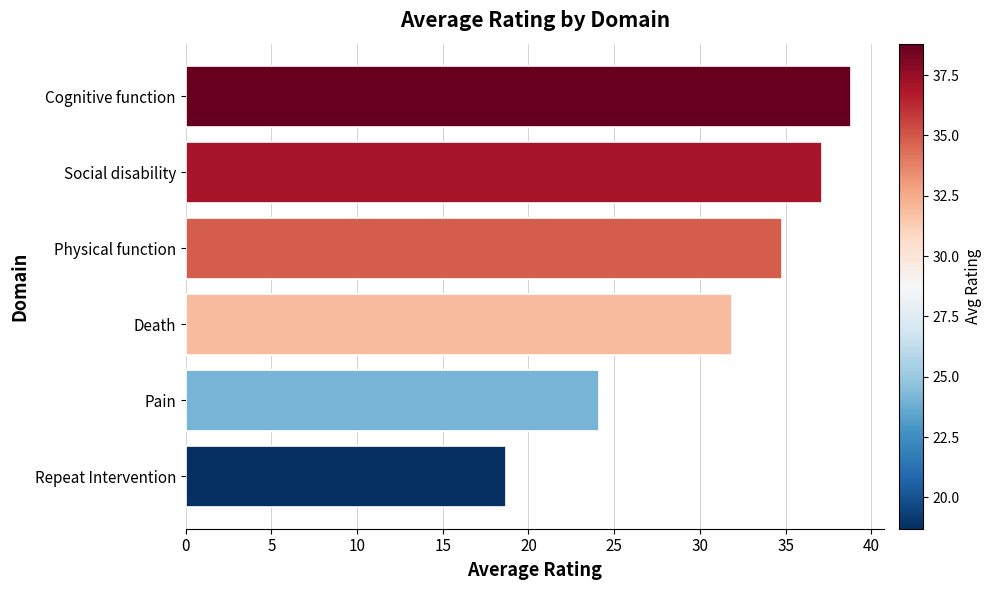

What value does the data have at Repeat Intervention?

18.7